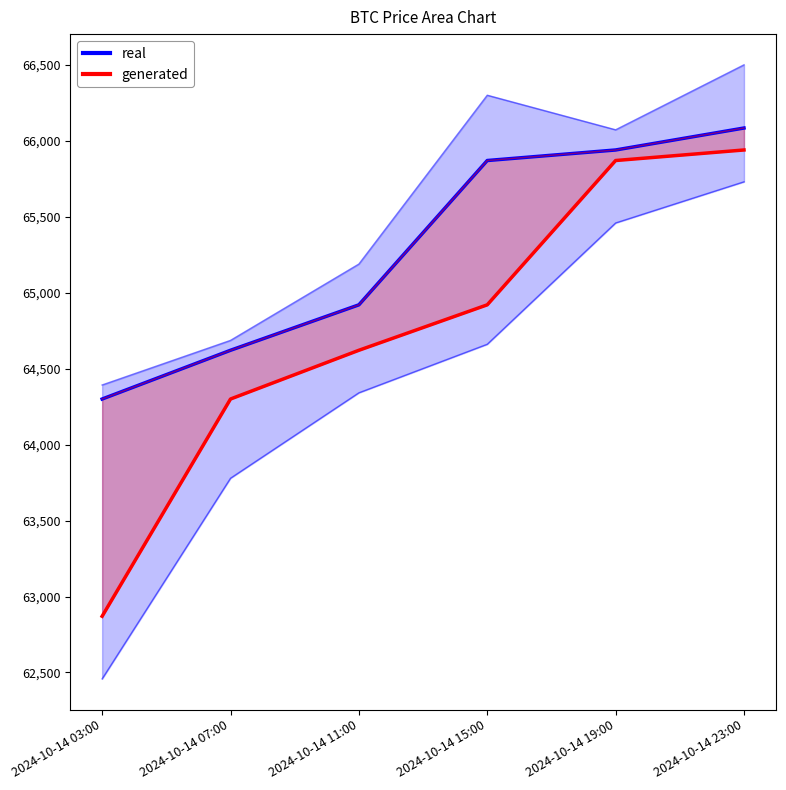

Rank the series at 2024-10-14 11:00 from lowest to highest value.

generated, real